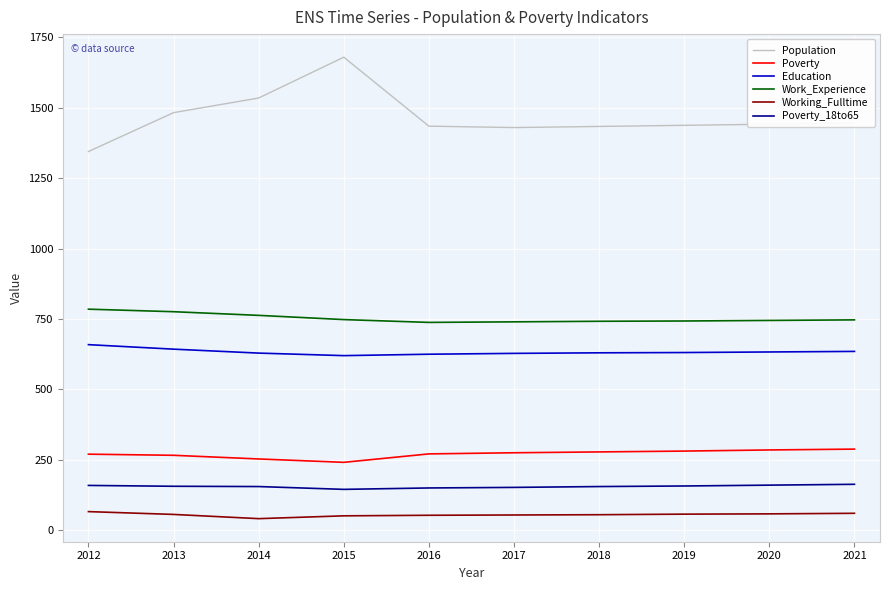

Which series has the largest total across all categories?

Population